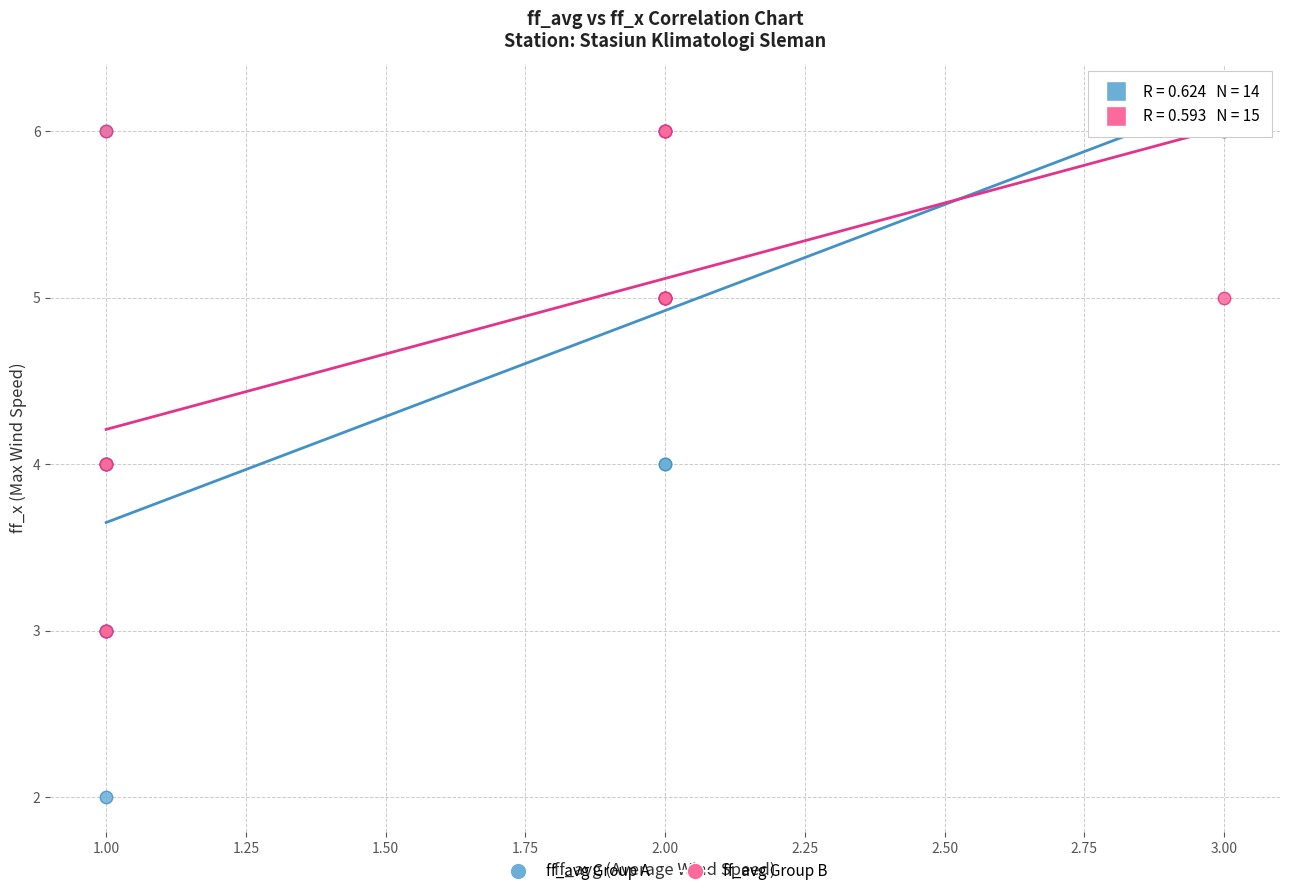

What are all the series names shown in the legend?

ff_avg Group A, ff_avg Group B